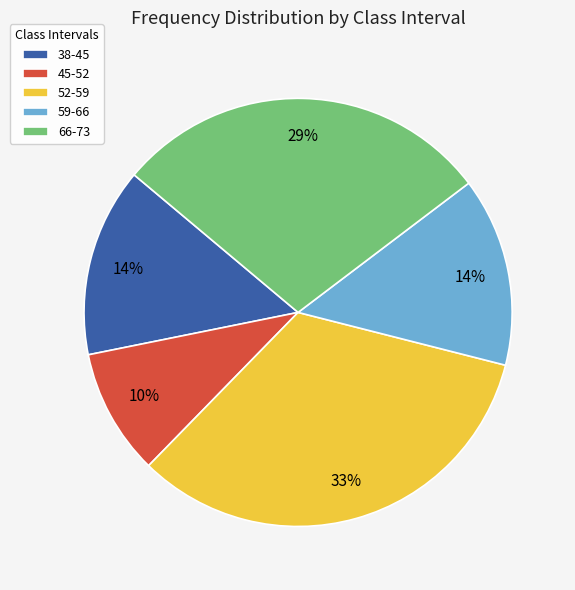

To the nearest percent, what portion does 59-66 represent?

14%